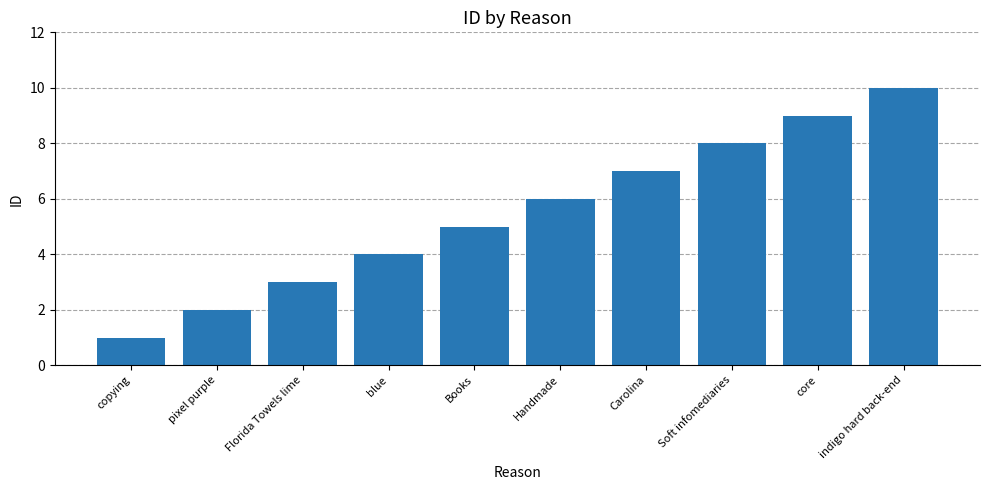

What is the maximum value shown in the chart?

10